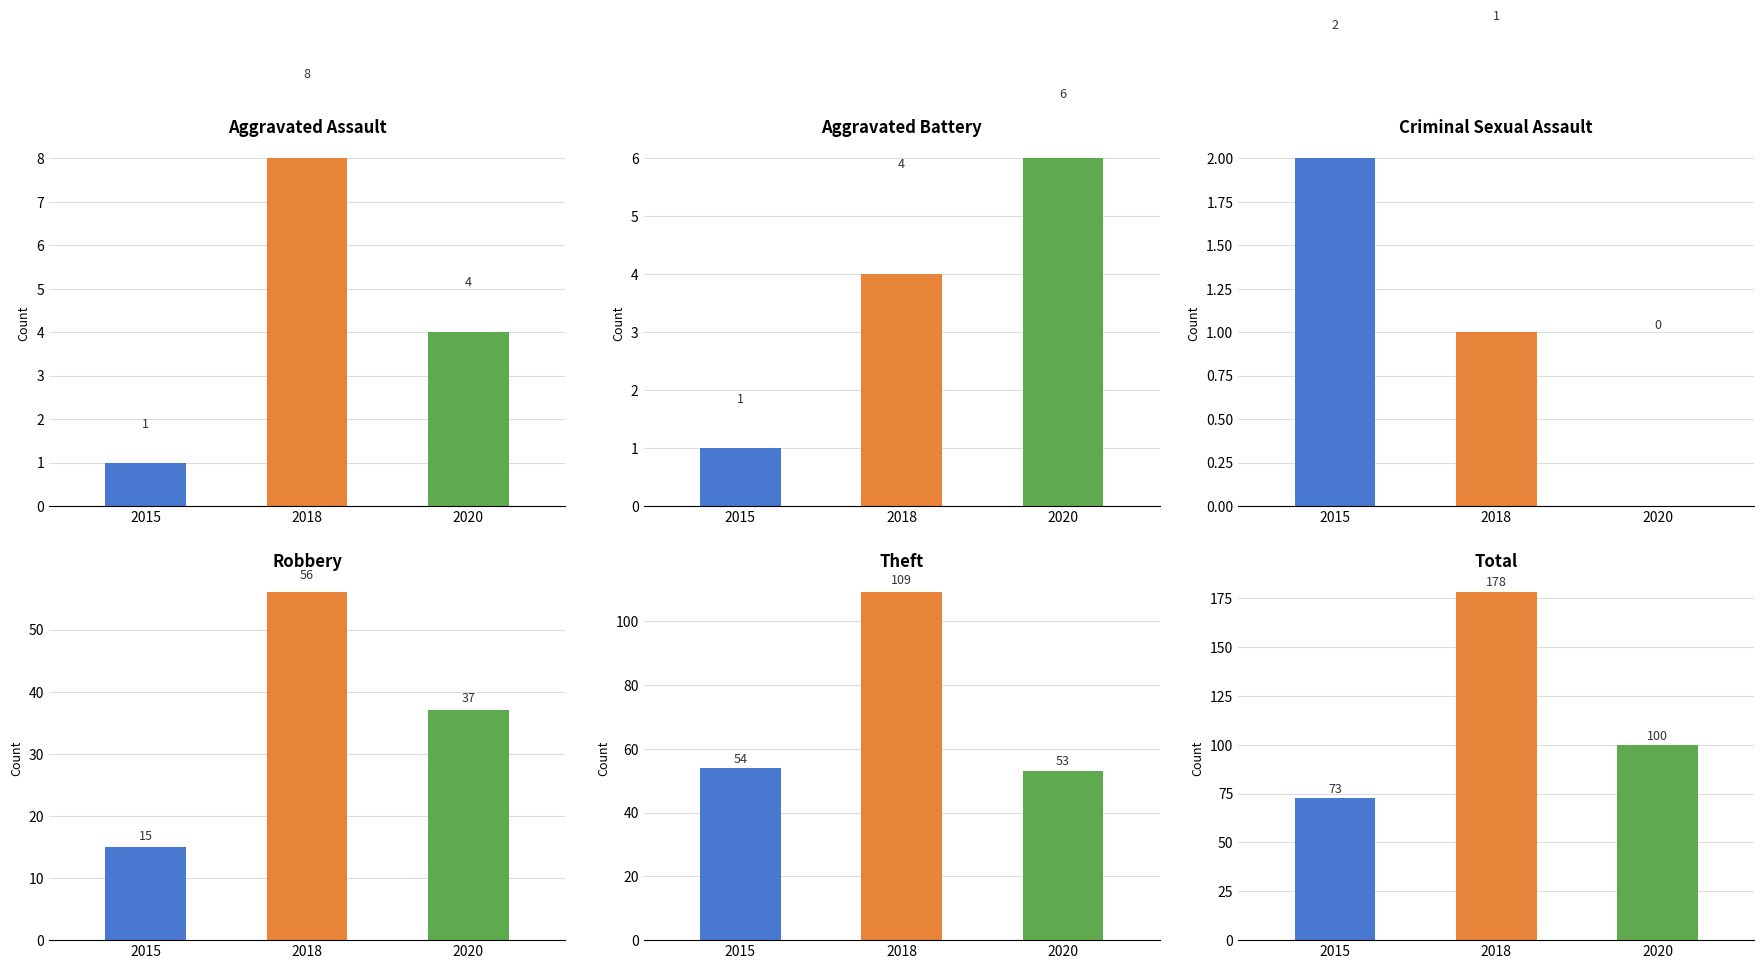

What is the sum of all 2020 values?

200